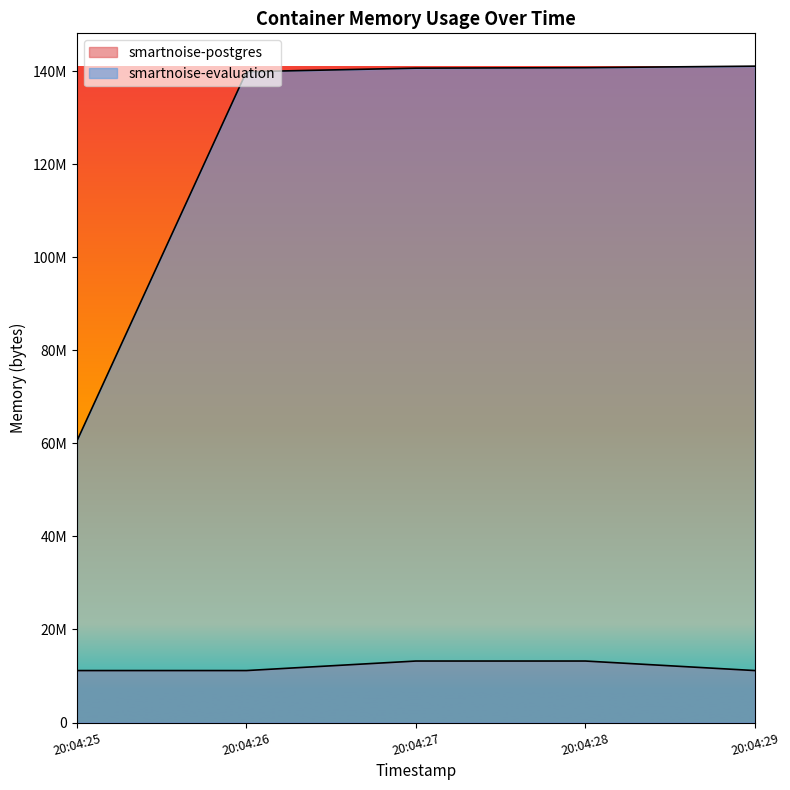

The smartnoise-evaluation series shows 84071457 at 2021-05-13T20:04:26. True or false?

False